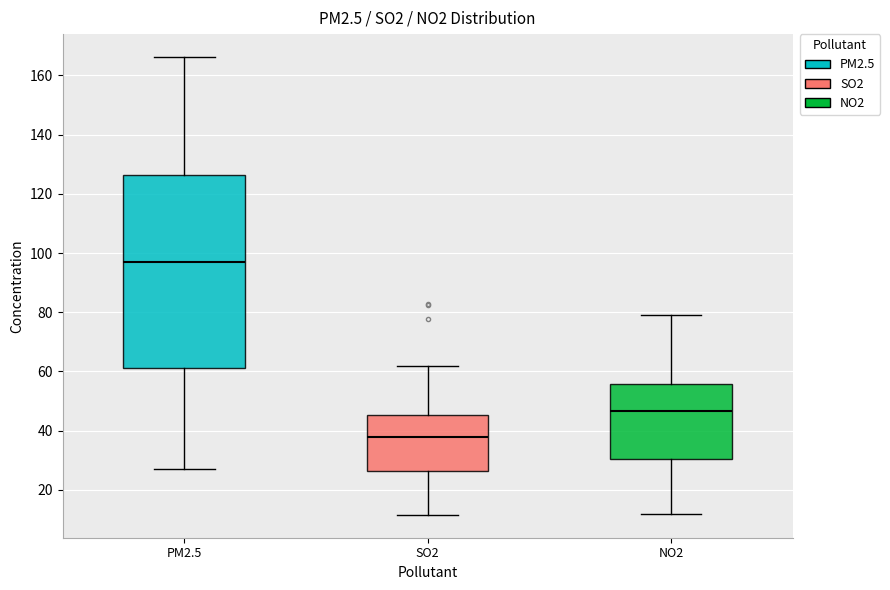

Which box is the tallest, from its lower edge to its upper edge?

PM2.5